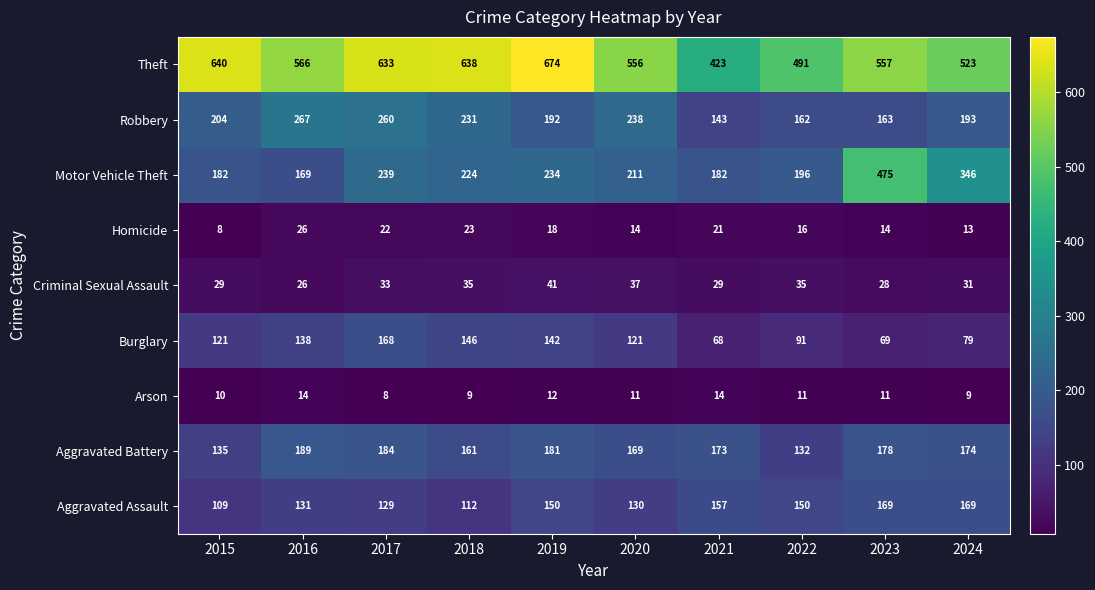

How many categories are shown in the chart?

10